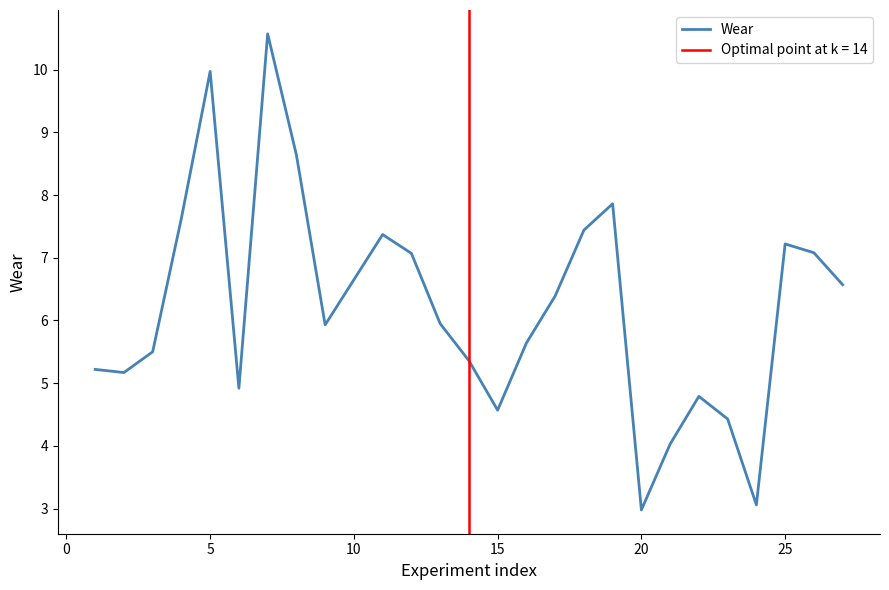

True or false: Wear has a value of 6.7 at 10.

True